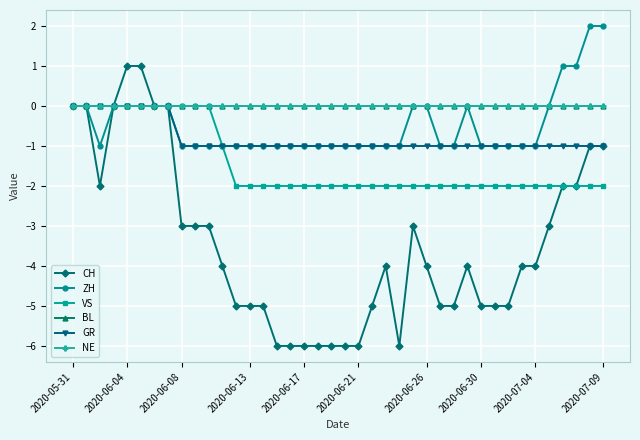

What is the smallest value displayed?

-6